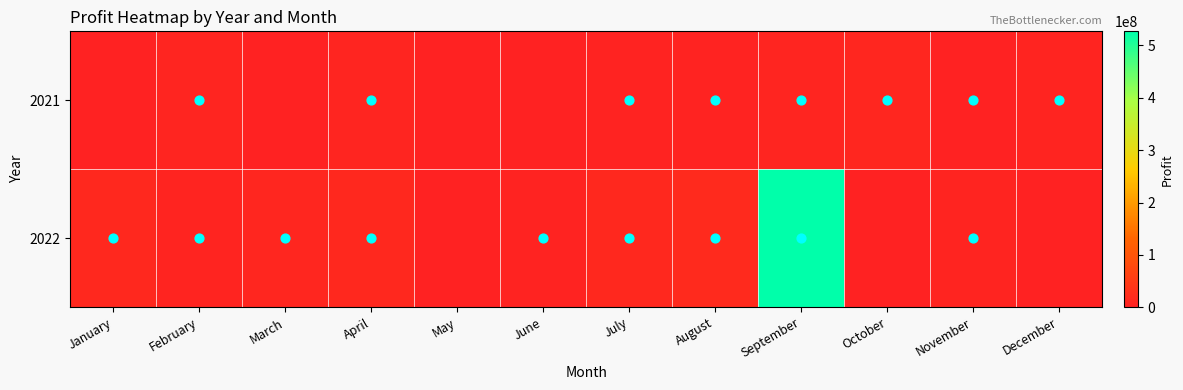

At how many categories does at least one series exceed 106522951?

1